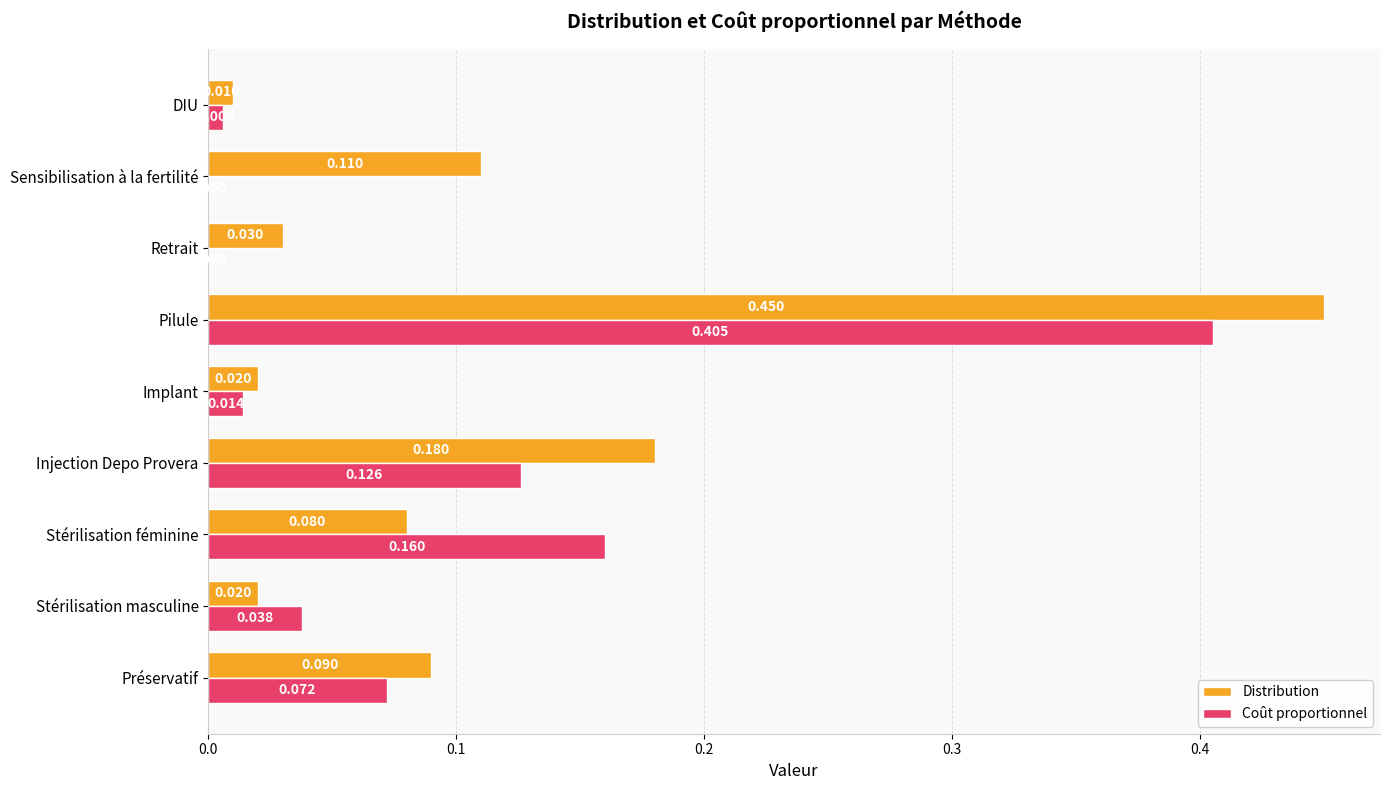

Is the value of Distribution at Pilule greater than the value of Coût proportionnel at Retrait?

Yes